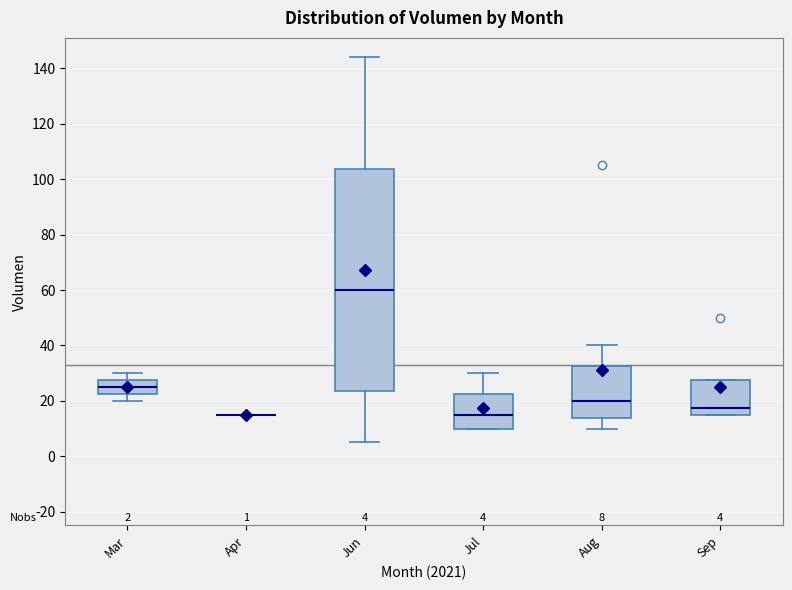

Which box is the tallest, from its lower edge to its upper edge?

Jun